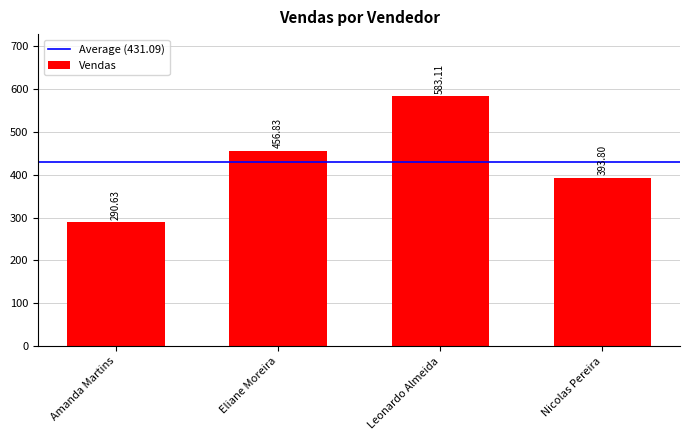

What is the value of the 3rd bar from the left?

583.1